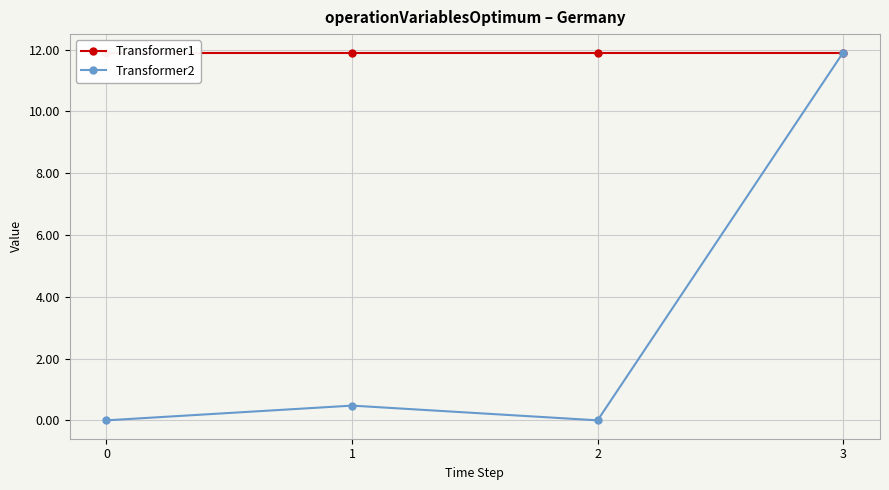

List the series in order of their overall mean, highest first.

Transformer1, Transformer2